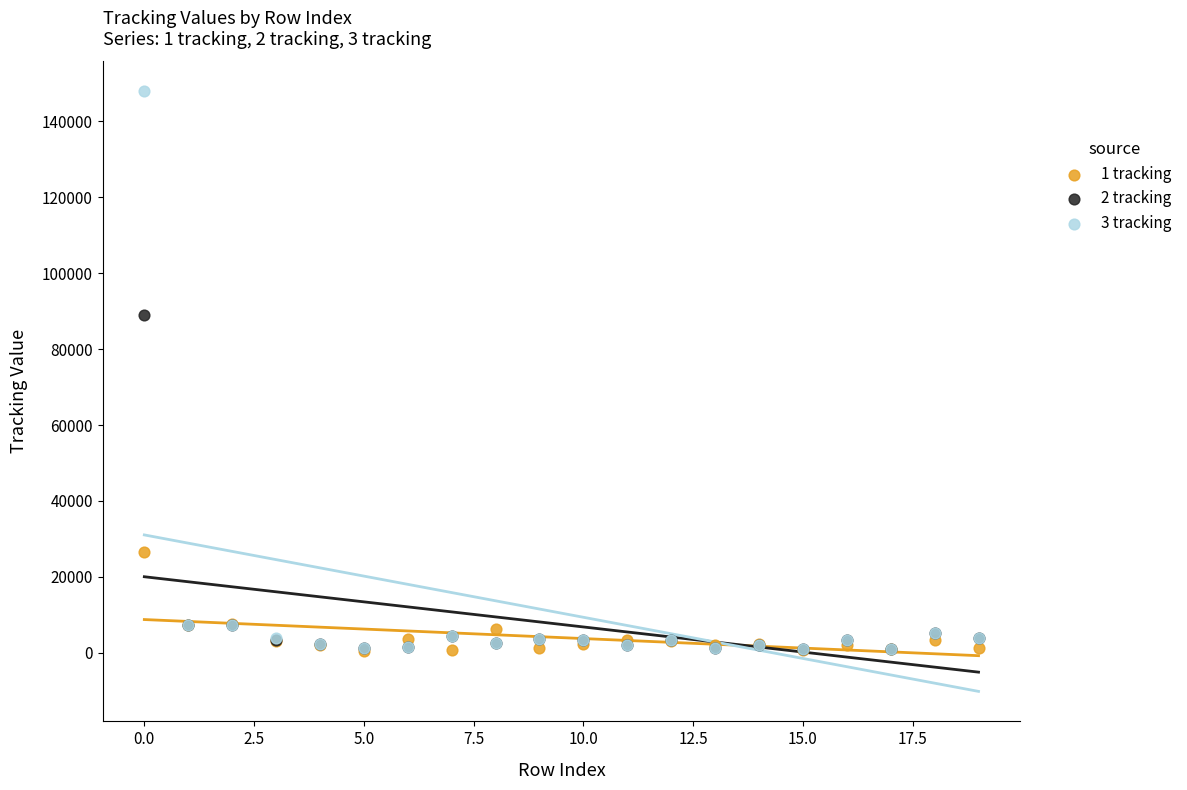

Which series reaches the maximum Y coordinate?

3 tracking